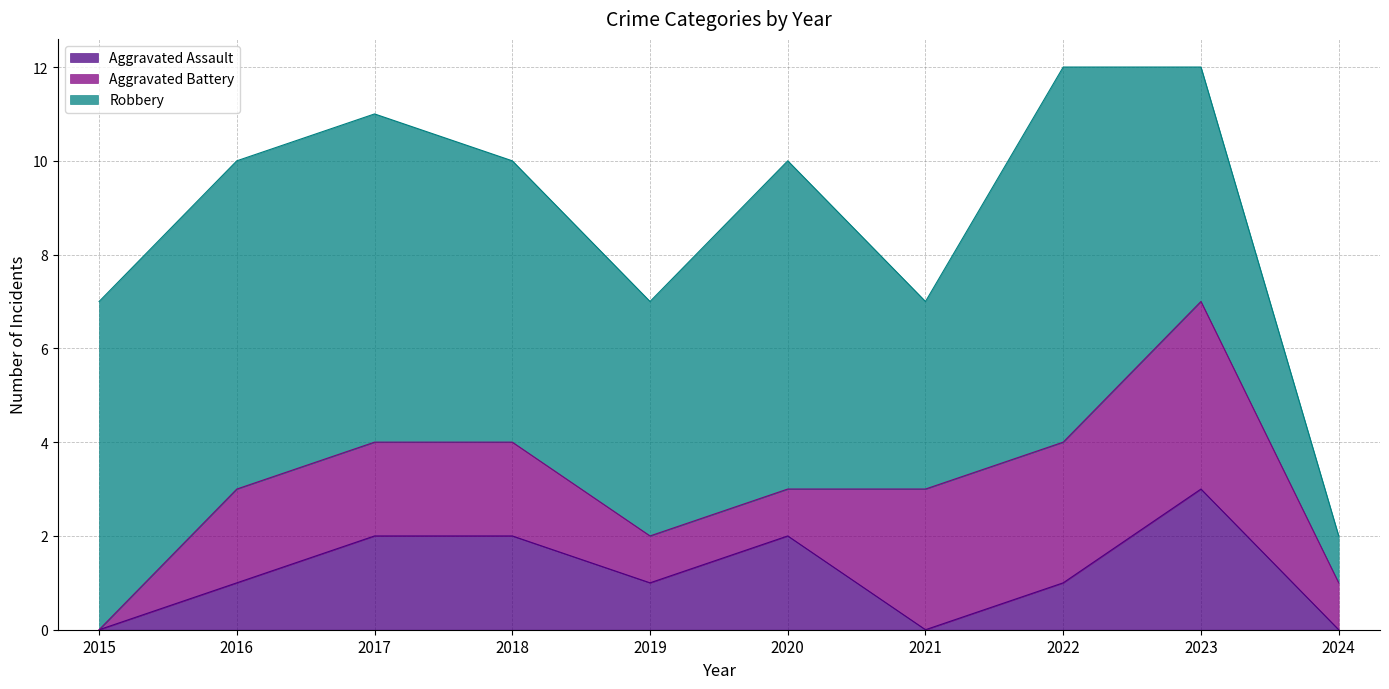

True or false: Aggravated Battery has more than 1 points higher than both neighbors.

False